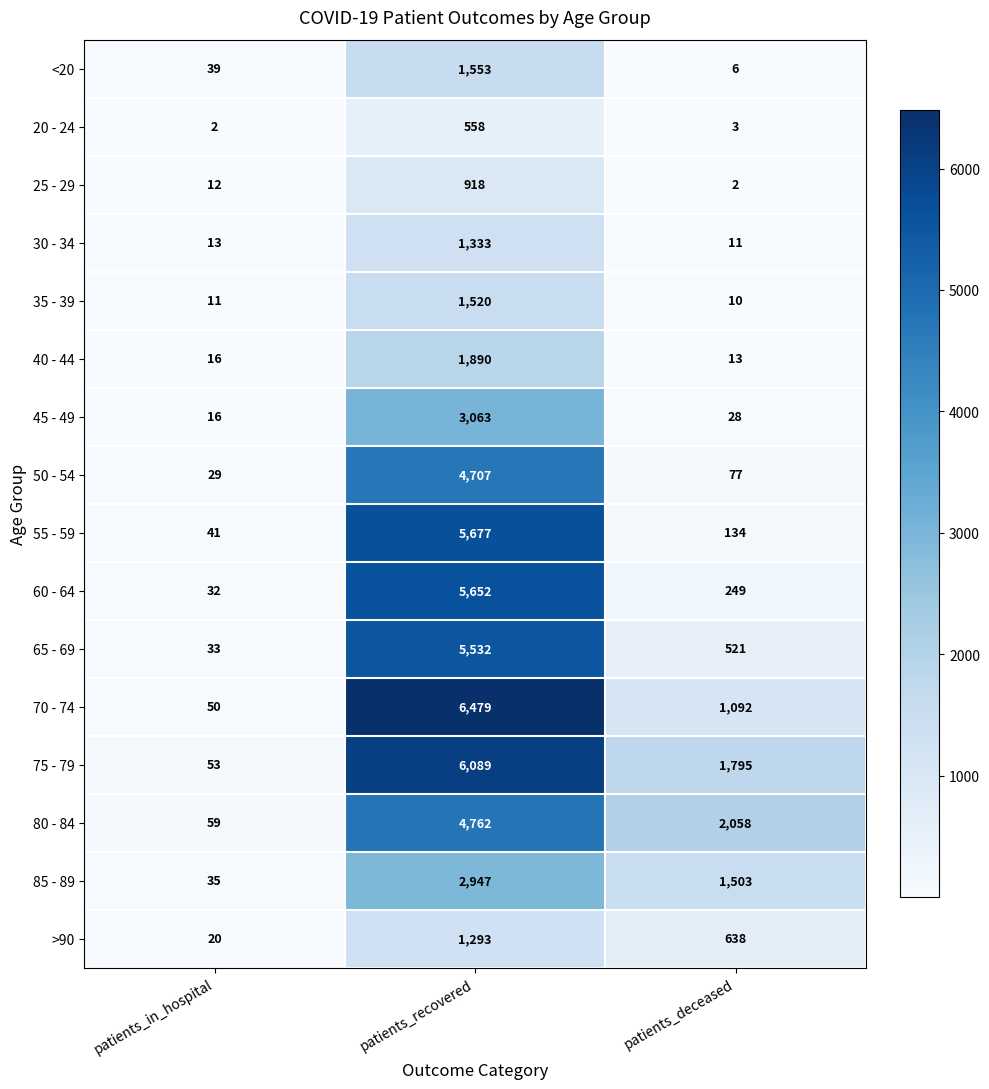

Between patients_in_hospital and patients_deceased, which series saw the biggest shift?

80 - 84